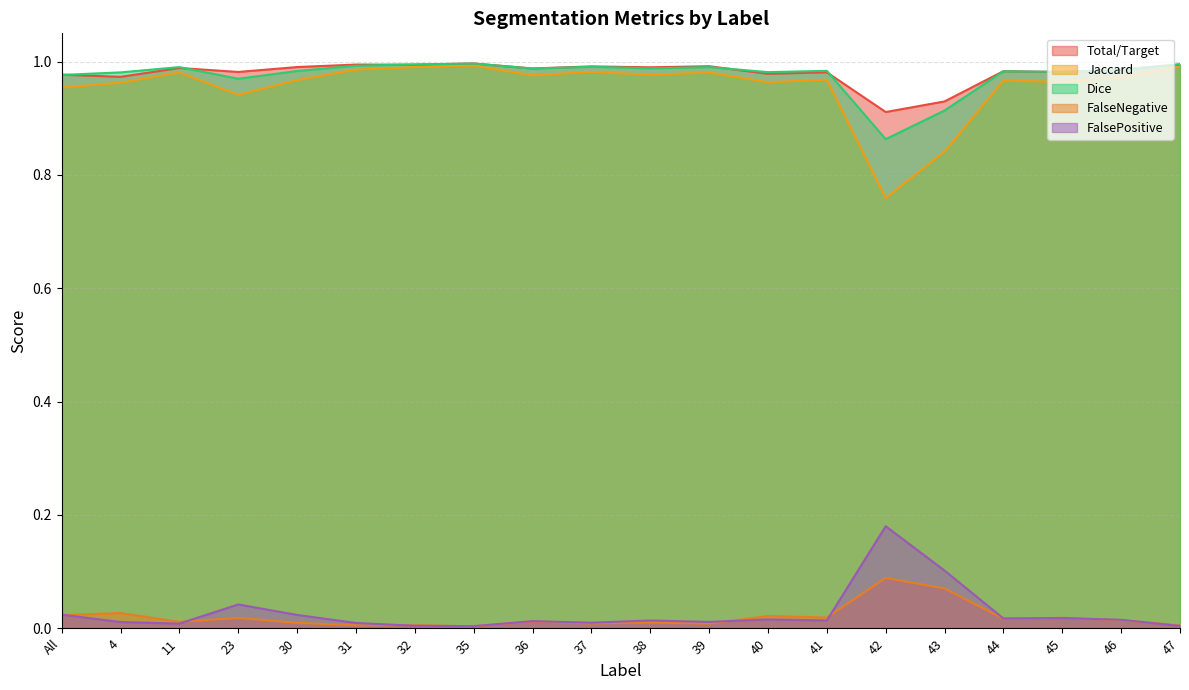

What is the highest value of the FalseNegative series?

0.1